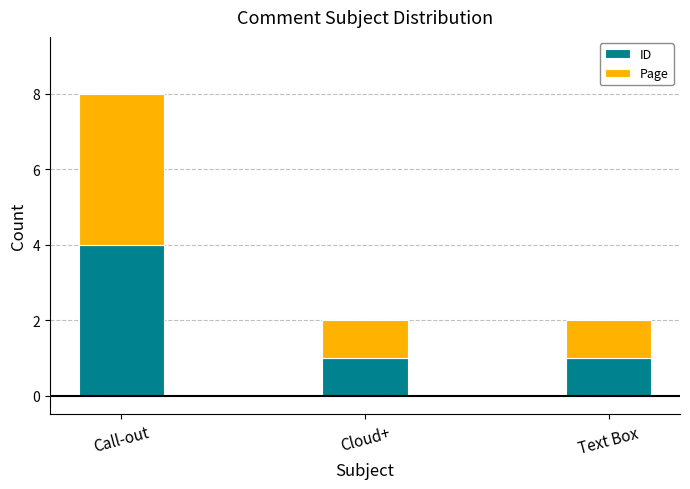

At which label does ID reach its peak?

Call-out